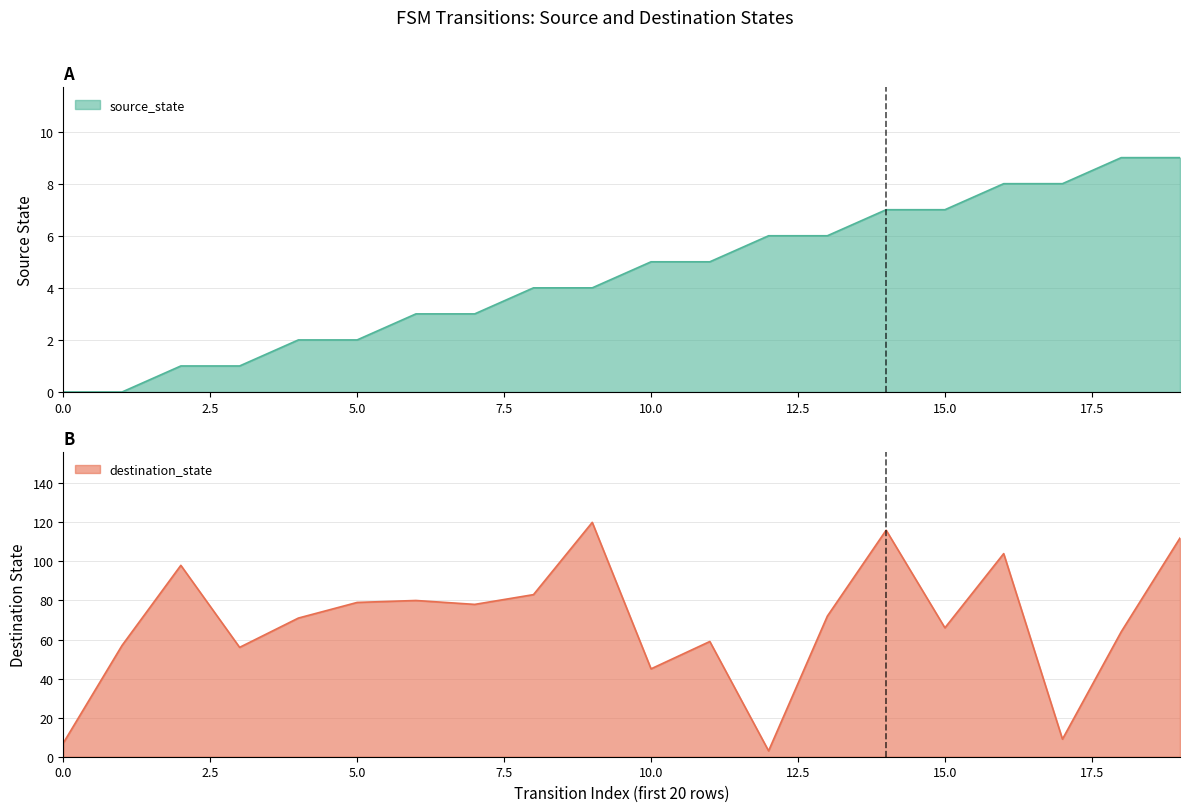

Does the chart have visible grid lines?

Yes